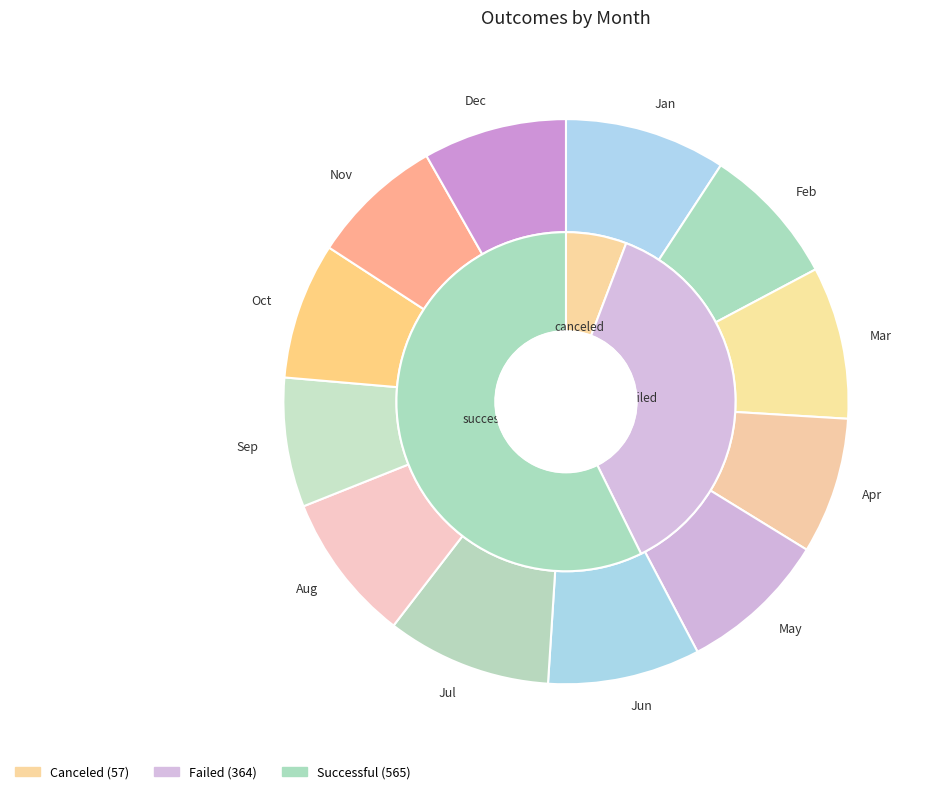

How many segments does this pie chart have?

12